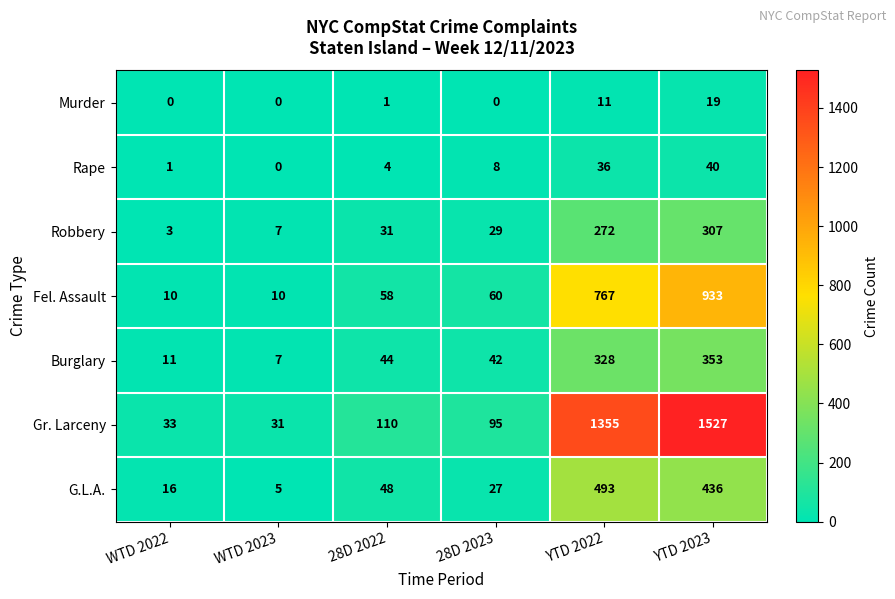

At which category is the sum across all series the highest?

YTD 2023